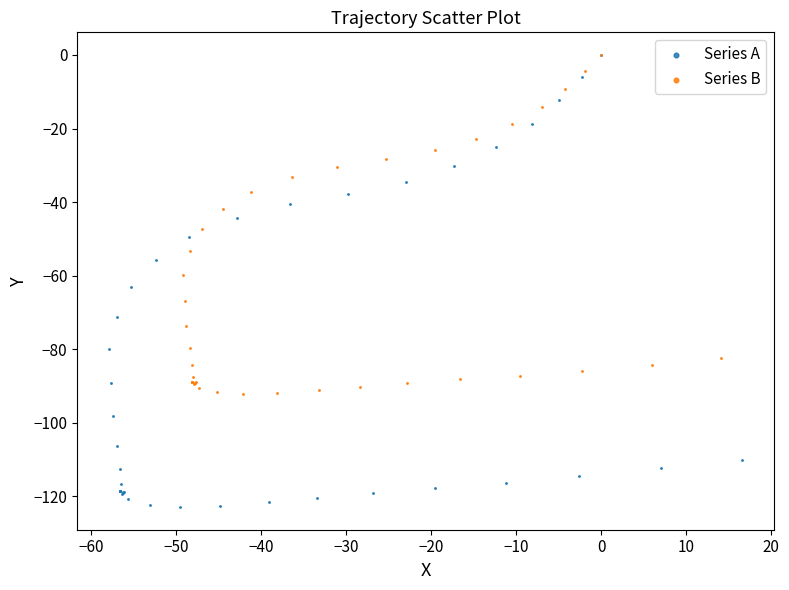

Which series contains the lowest Y value?

Series A